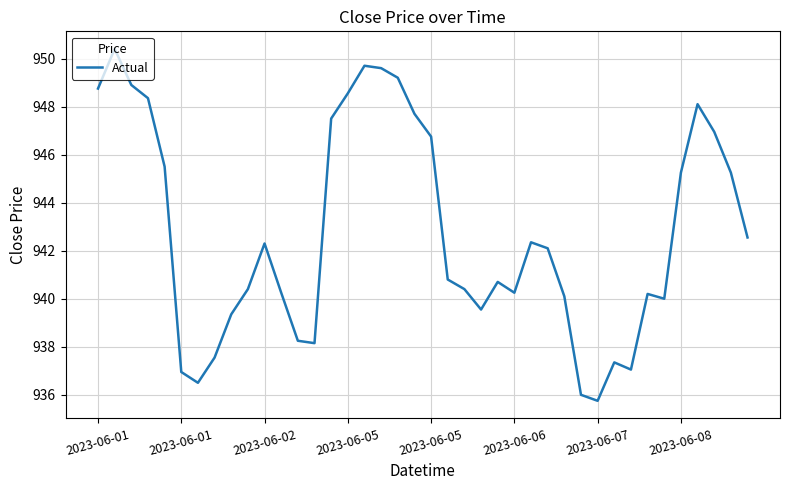

What is the smallest value displayed?

935.8